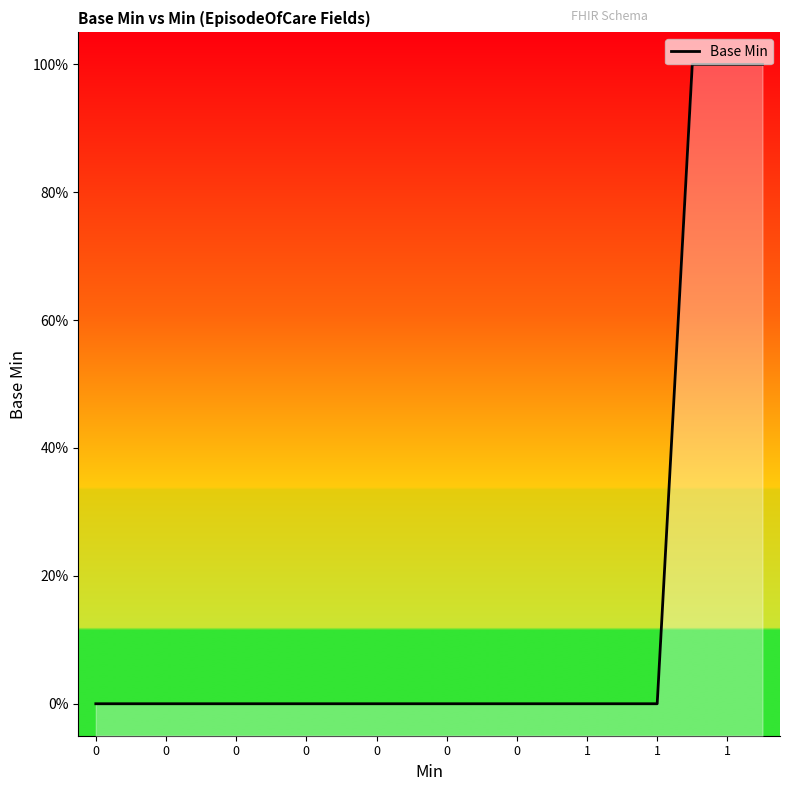

What is the difference between the maximum and minimum values?

1